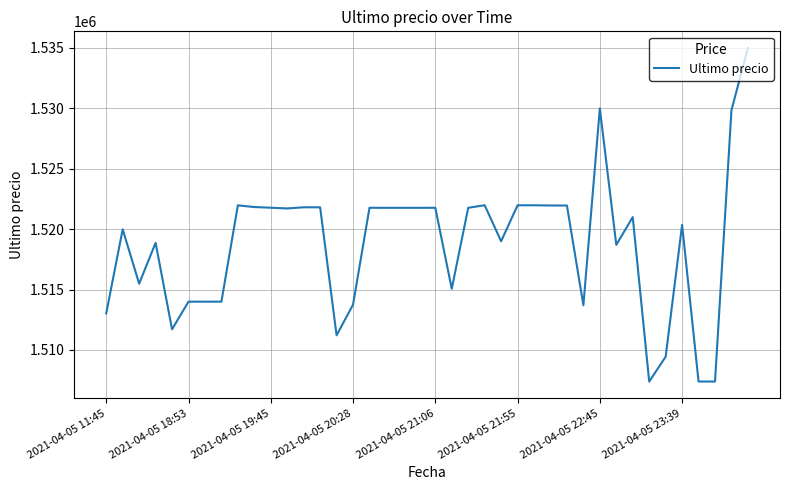

What is the greatest value displayed?

1534999.0